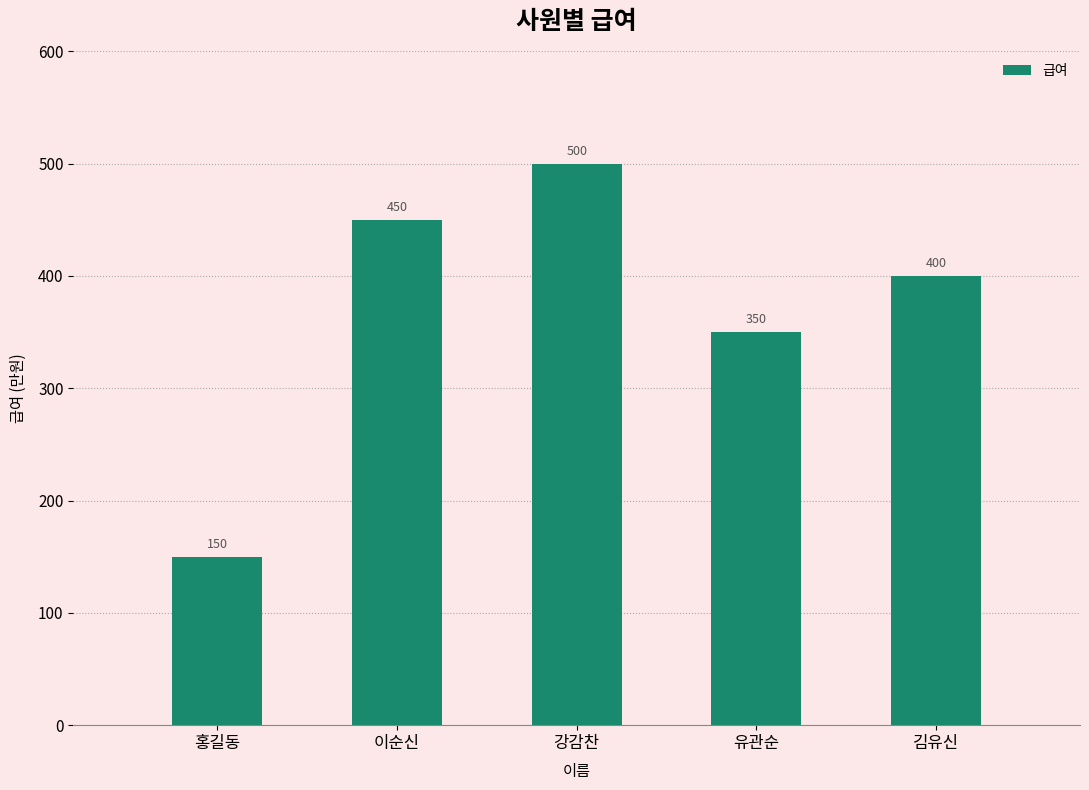

Between 유관순 and 강감찬, which is larger?

강감찬